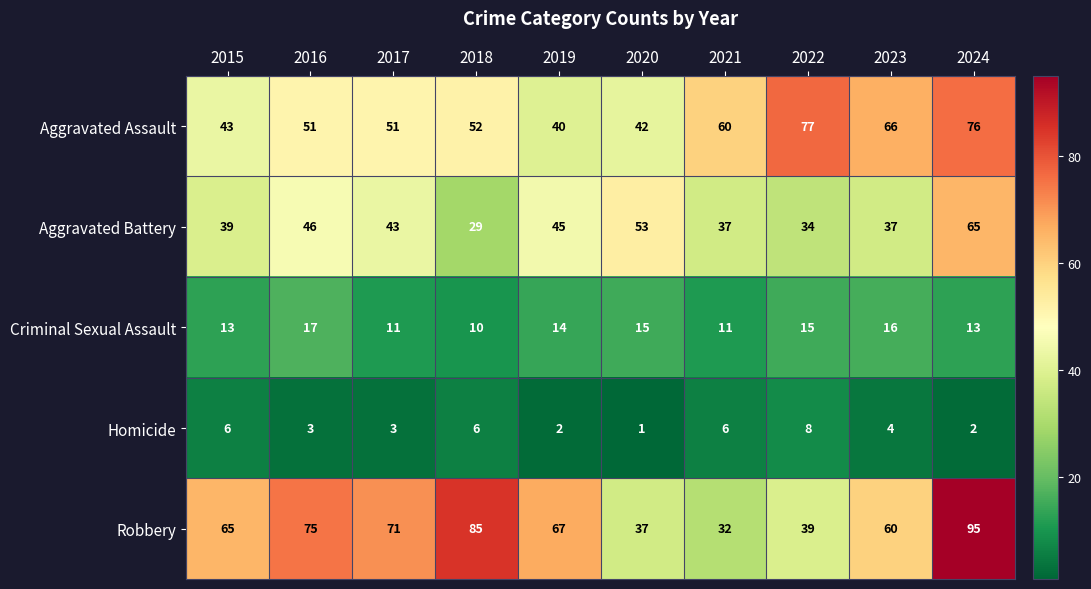

Which series changed the most between 2016 and 2024?

Aggravated Assault